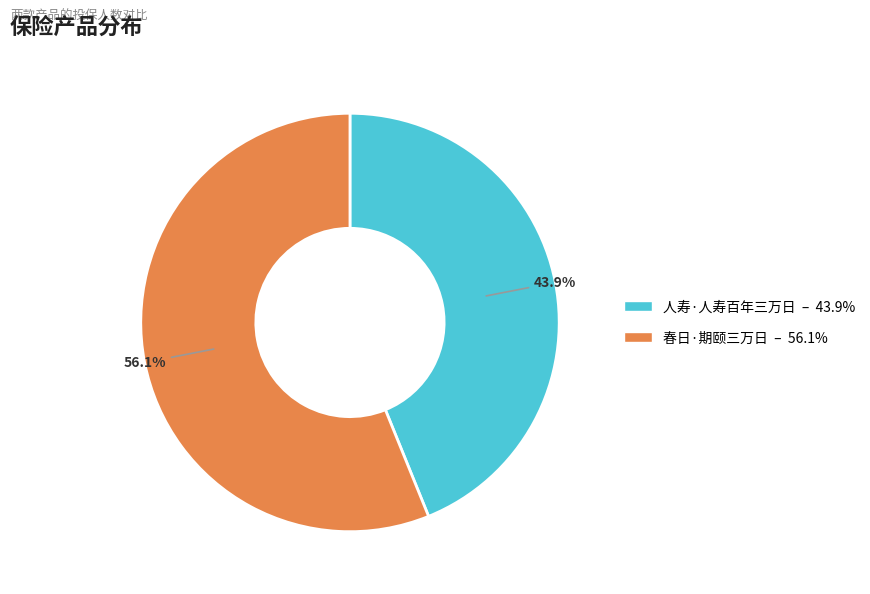

Do 春日·期颐三万日 and 人寿·人寿百年三万日 together represent more than half of the pie?

Yes